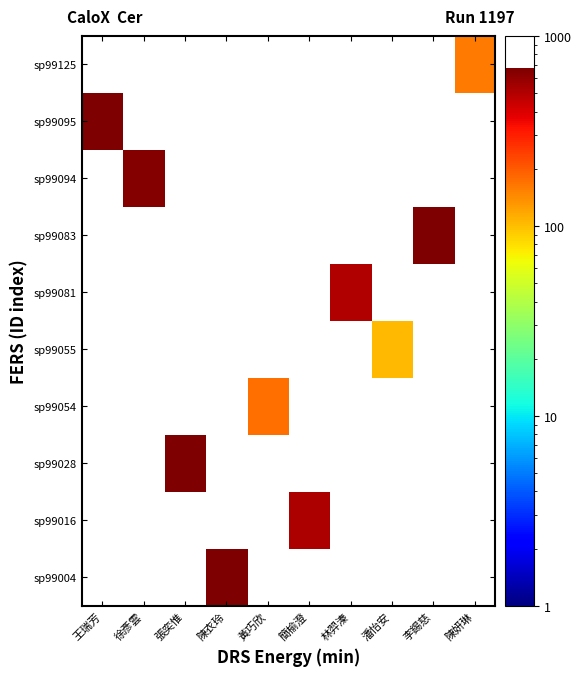

Reading right to left, list all the values displayed in this chart.

row_0: 陳妍琳=0	李錫慈=0	潘怡安=0	林羿溱=0	簡榆澄=0	黃巧欣=0	陳衣玲=664	張奕惟=0	徐彥雲=0	王瑞芳=0
row_1: 陳妍琳=0	李錫慈=0	潘怡安=0	林羿溱=0	簡榆澄=520	黃巧欣=0	陳衣玲=0	張奕惟=0	徐彥雲=0	王瑞芳=0
row_2: 陳妍琳=0	李錫慈=0	潘怡安=0	林羿溱=0	簡榆澄=0	黃巧欣=0	陳衣玲=0	張奕惟=661	徐彥雲=0	王瑞芳=0
row_3: 陳妍琳=0	李錫慈=0	潘怡安=0	林羿溱=0	簡榆澄=0	黃巧欣=171	陳衣玲=0	張奕惟=0	徐彥雲=0	王瑞芳=0
row_4: 陳妍琳=0	李錫慈=0	潘怡安=105	林羿溱=0	簡榆澄=0	黃巧欣=0	陳衣玲=0	張奕惟=0	徐彥雲=0	王瑞芳=0
row_5: 陳妍琳=0	李錫慈=0	潘怡安=0	林羿溱=505	簡榆澄=0	黃巧欣=0	陳衣玲=0	張奕惟=0	徐彥雲=0	王瑞芳=0
row_6: 陳妍琳=0	李錫慈=675	潘怡安=0	林羿溱=0	簡榆澄=0	黃巧欣=0	陳衣玲=0	張奕惟=0	徐彥雲=0	王瑞芳=0
row_7: 陳妍琳=0	李錫慈=0	潘怡安=0	林羿溱=0	簡榆澄=0	黃巧欣=0	陳衣玲=0	張奕惟=0	徐彥雲=657	王瑞芳=0
row_8: 陳妍琳=0	李錫慈=0	潘怡安=0	林羿溱=0	簡榆澄=0	黃巧欣=0	陳衣玲=0	張奕惟=0	徐彥雲=0	王瑞芳=675
row_9: 陳妍琳=161	李錫慈=0	潘怡安=0	林羿溱=0	簡榆澄=0	黃巧欣=0	陳衣玲=0	張奕惟=0	徐彥雲=0	王瑞芳=0